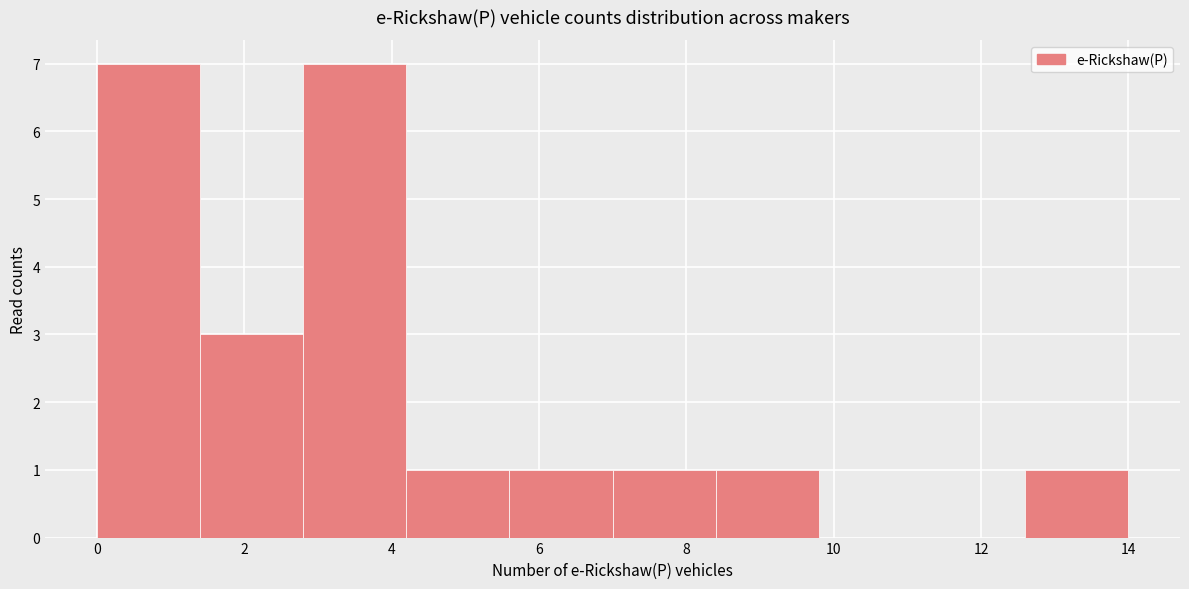

What is the height of the bar covering 5.6 to 7.0 on the x-axis? The values are not printed on the chart, so give them approximately, as read against the axis.

1